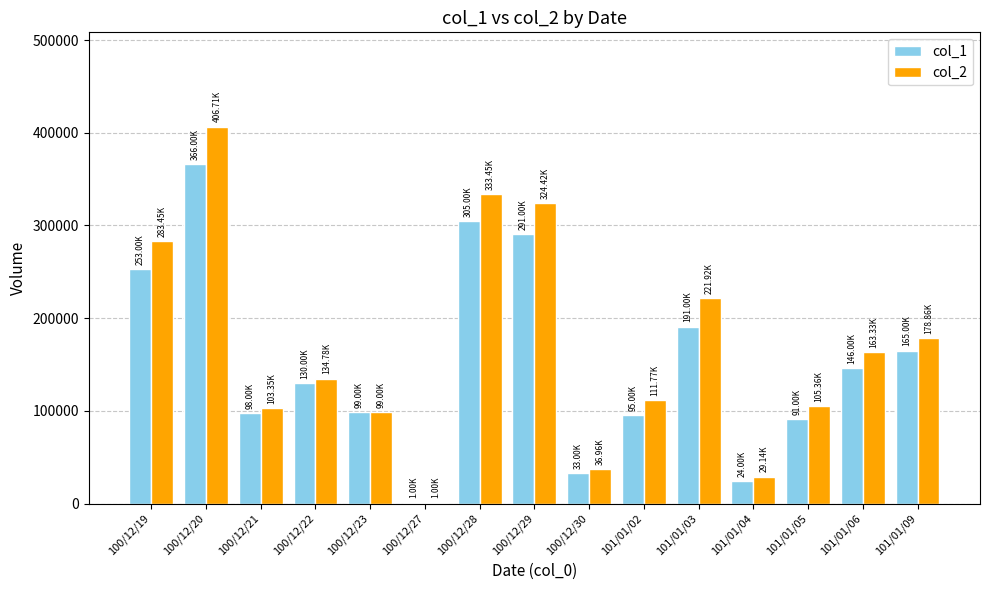

Which series changed the most between 100/12/22 and 101/01/02?

col_1